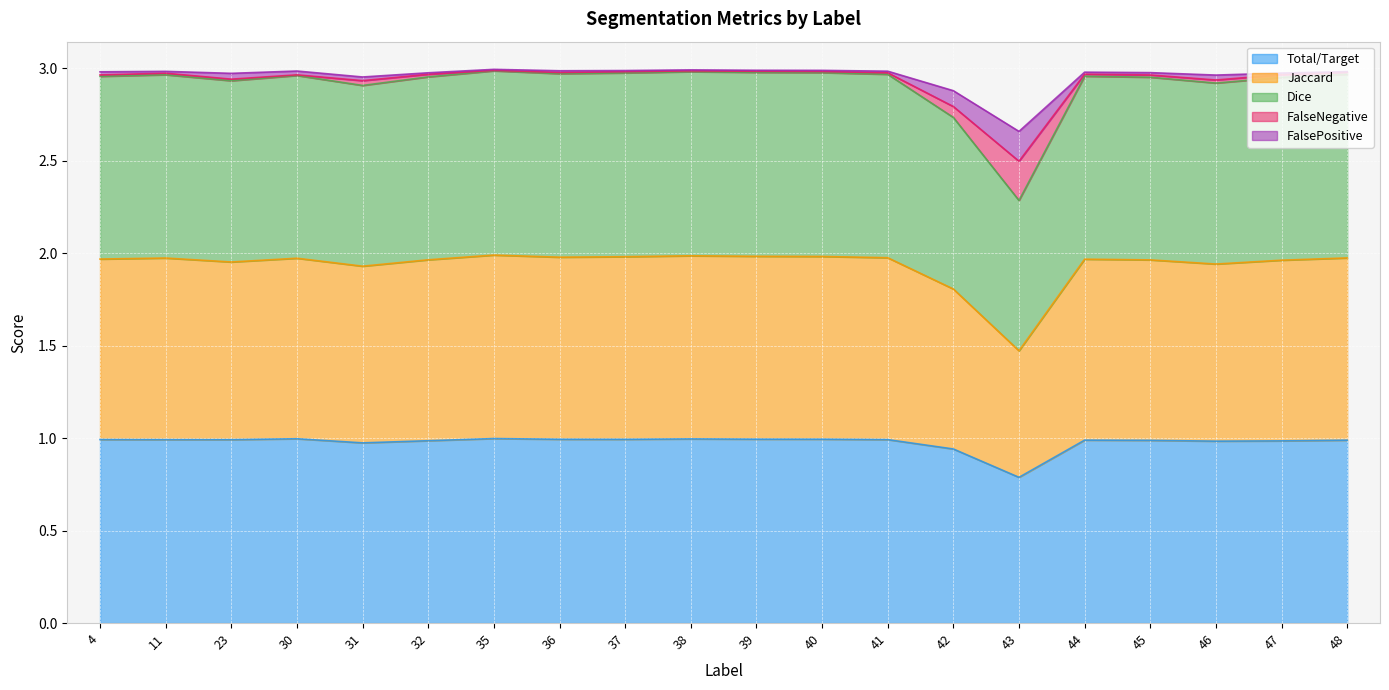

At which label is Total/Target closest to 0?

43